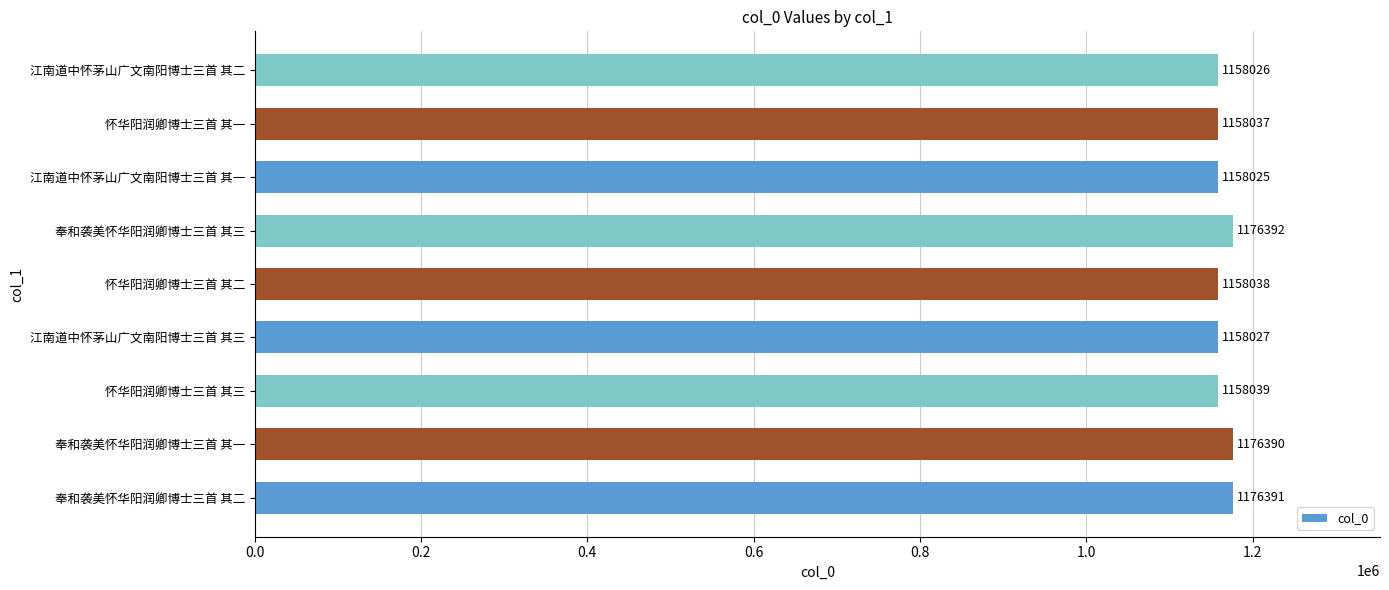

Reading bottom to top, list all the values displayed in this chart.

1176391	1176390	1158039	1158027	1158038	1176392	1158025	1158037	1158026